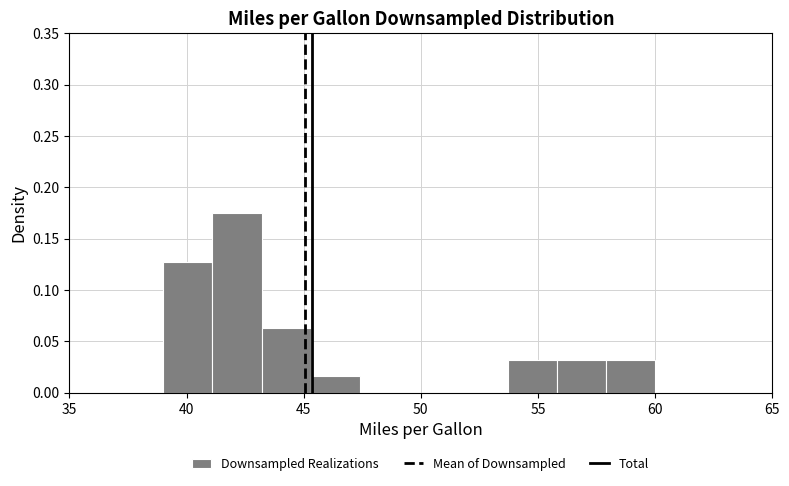

What is the height of the bar covering 41.1 to 43.2 on the x-axis? Neither the bar edges nor the heights are printed on the chart, so give them approximately, as read against the axes.

0.175